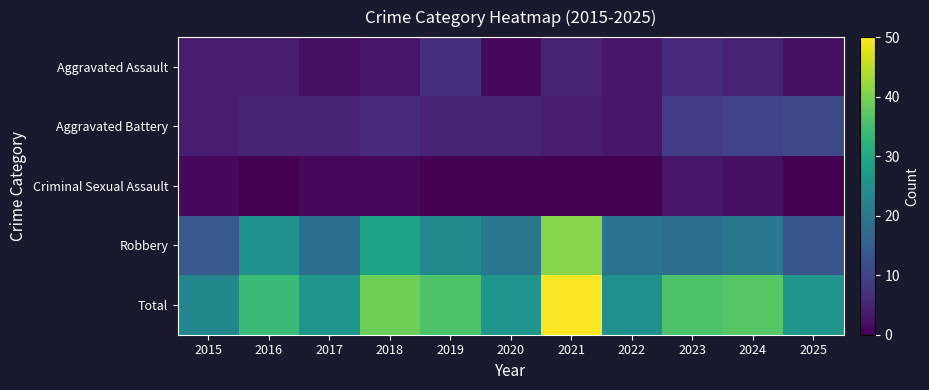

Which series has the largest total across all categories?

Total